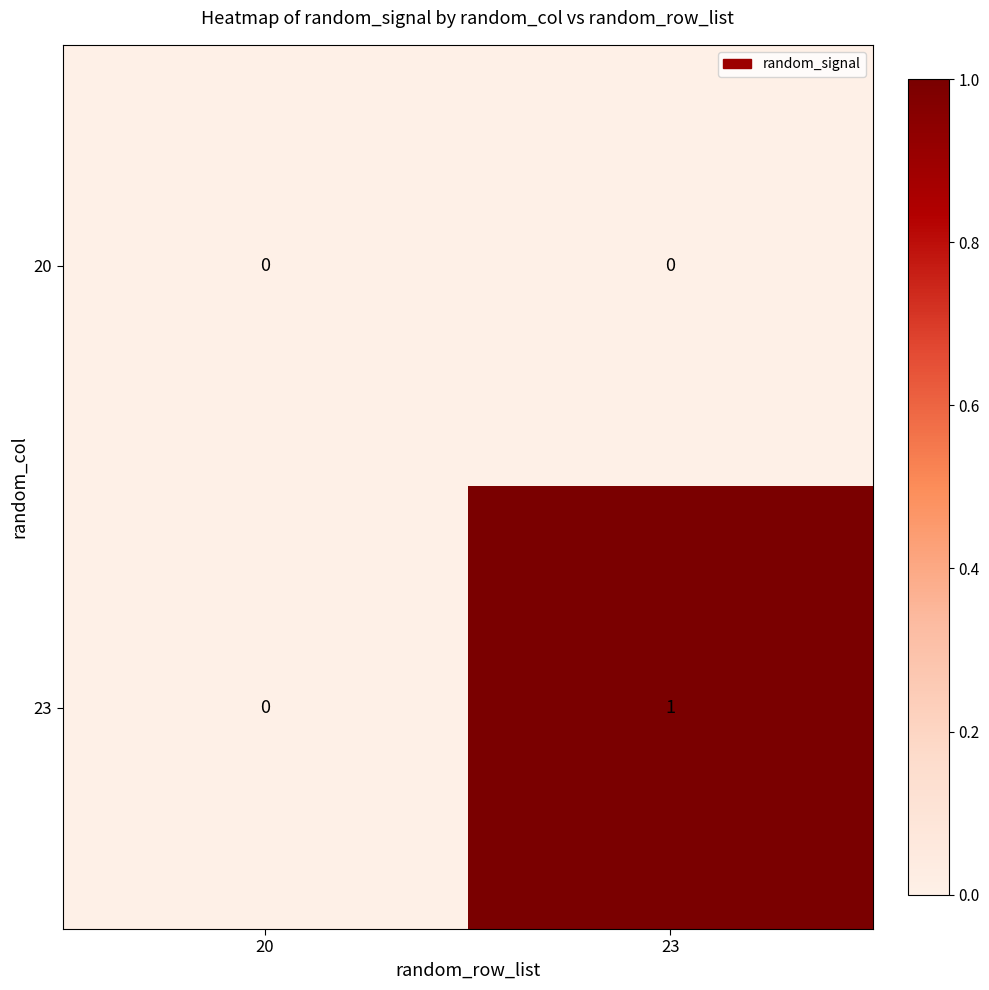

At which category is the sum across all series the highest?

23